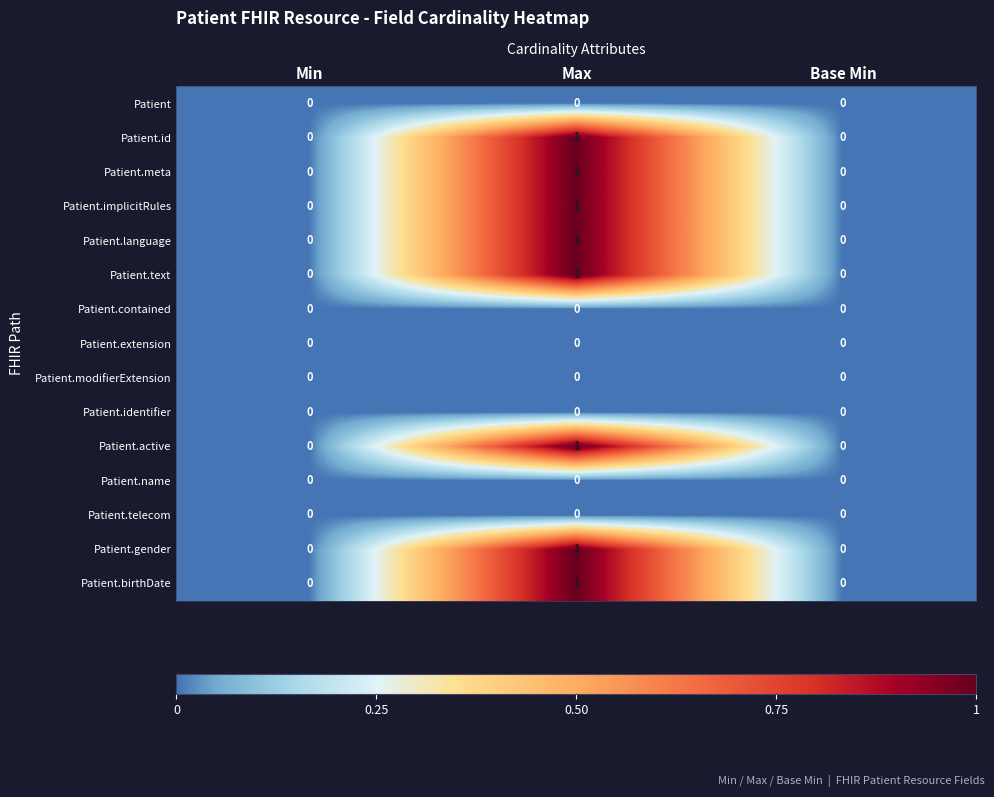

The Patient.text series shows -1 at Base Min. True or false?

False